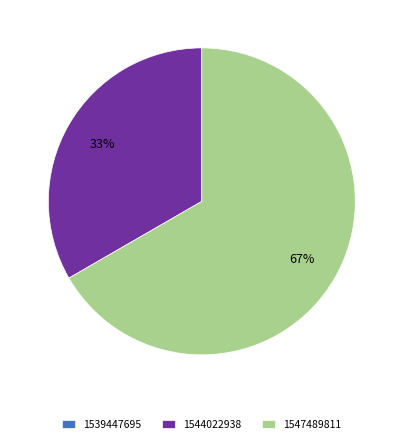

Approximately how many times larger is the value at 1547489811 compared to 1544022938?

2.0